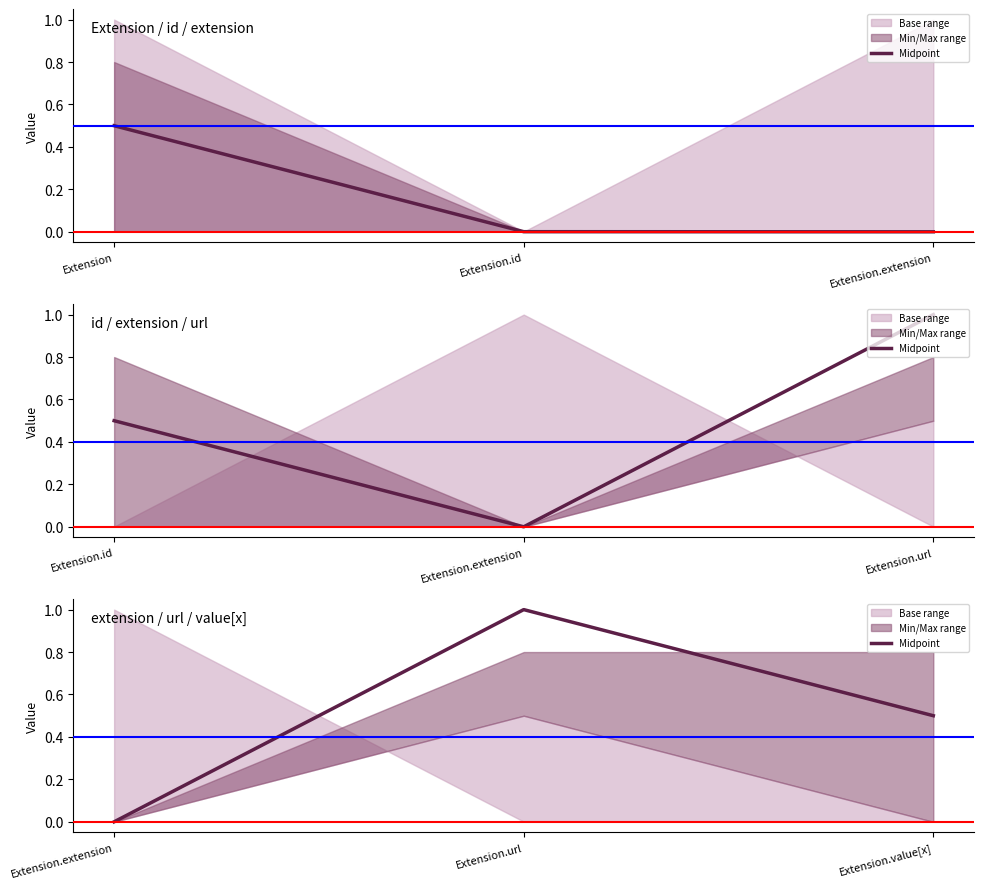

How many values are between 0 and 1?

3